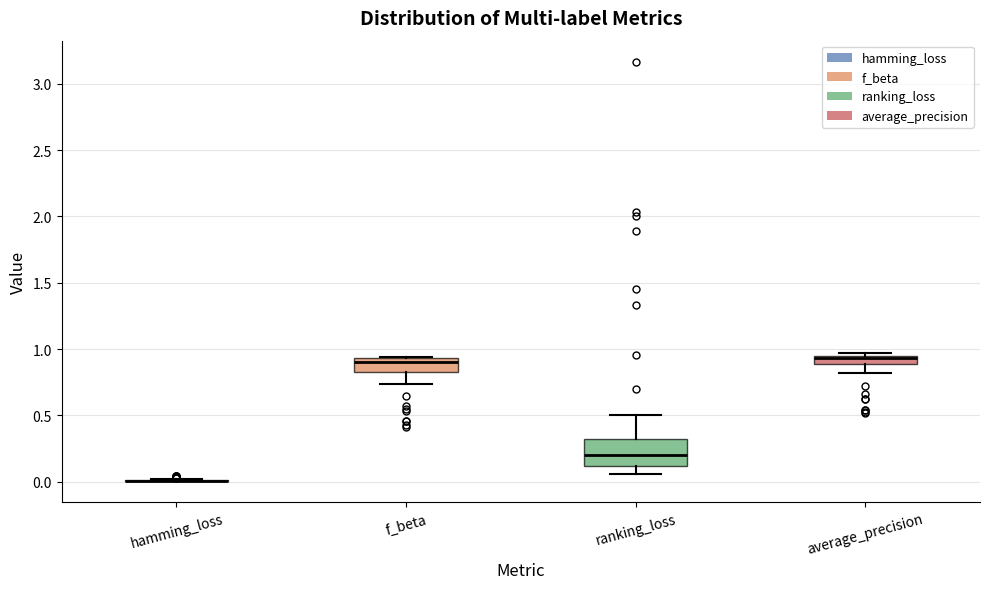

Which box is the tallest, from its lower edge to its upper edge?

ranking_loss